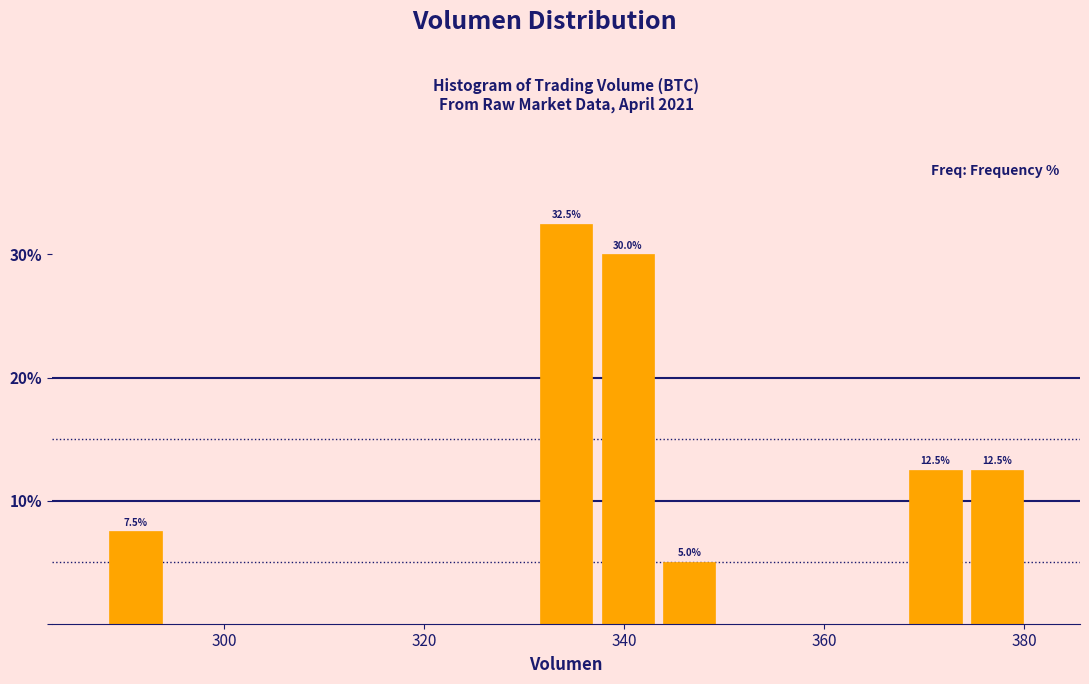

Read against the x-axis, roughly where is the centre of the tallest bar?

334